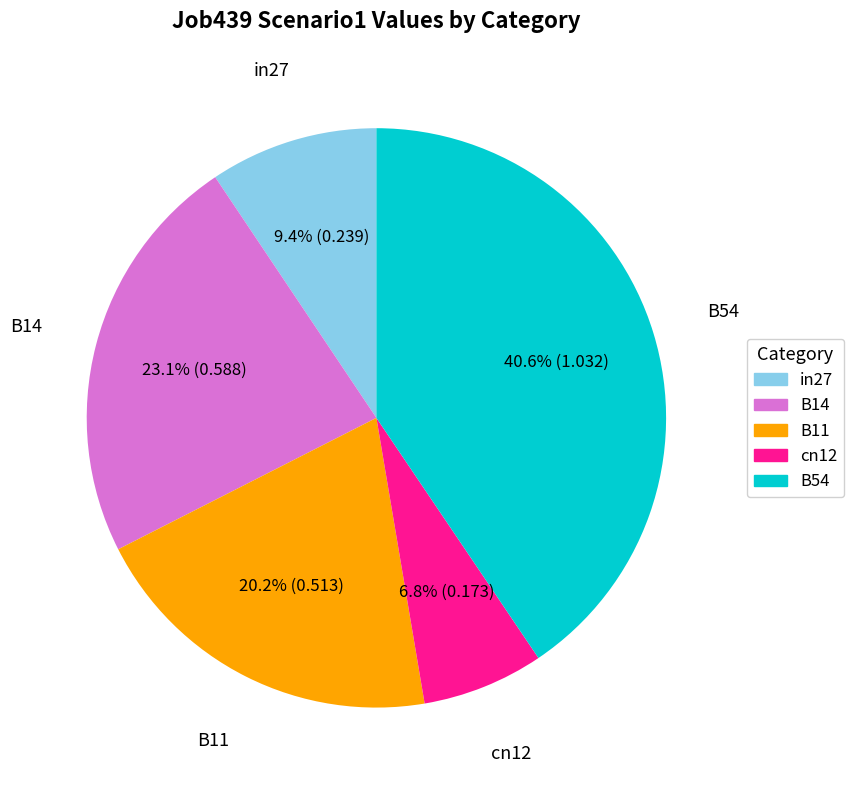

Does cn12 represent more than half of the total?

No